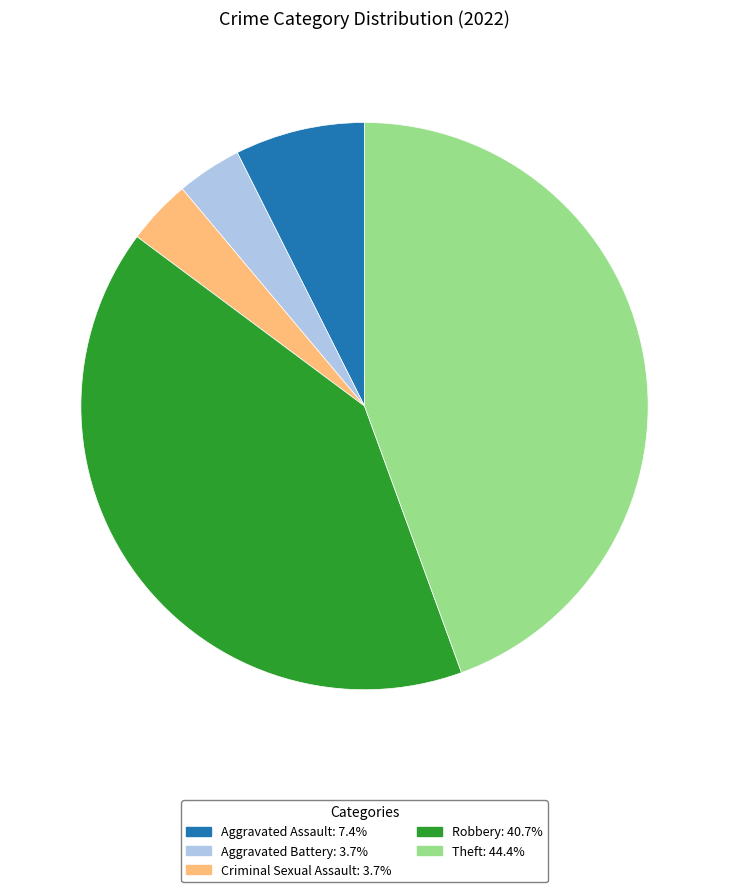

Which has a higher value, Robbery or Theft?

Theft